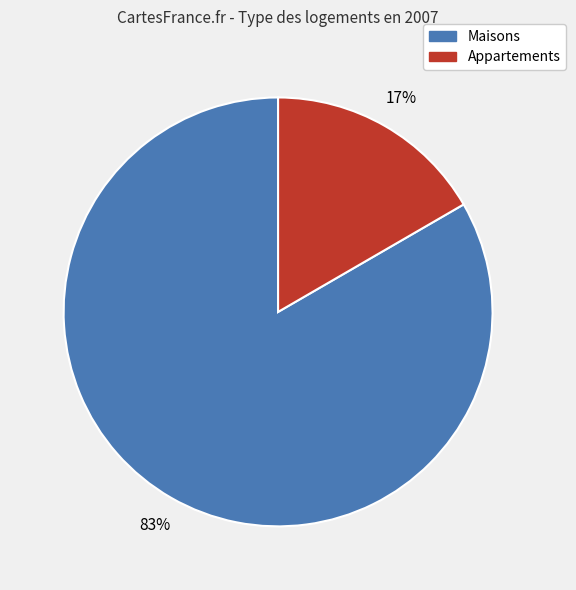

Combined, do Maisons and Appartements account for over 50%?

Yes